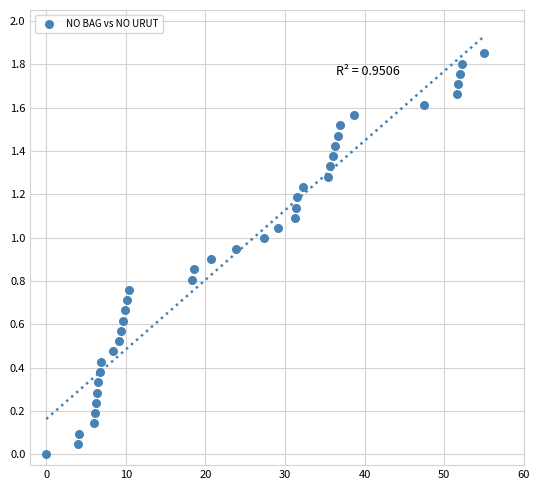

What is the range of X values (max minus min)?

55.0